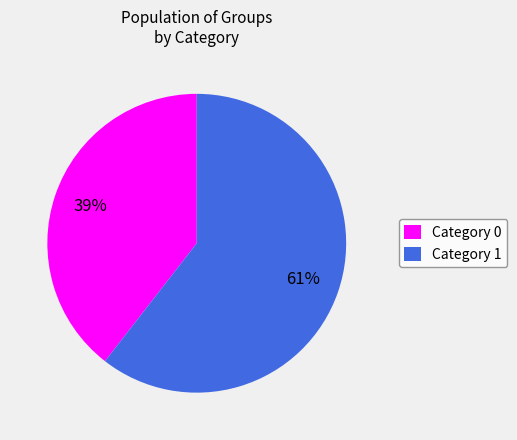

Is it true that Category 0 is 39% of the pie?

True